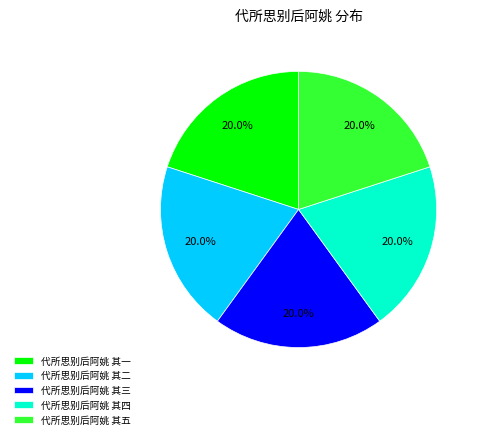

Is the sum of 代所思别后阿姚 其四 and 代所思别后阿姚 其五 greater than half?

No